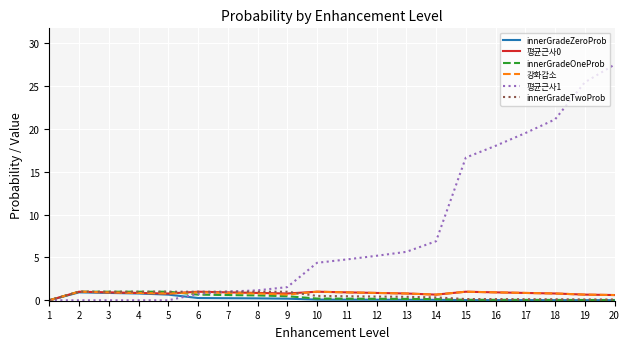

True or false: innerGradeTwoProb has a value of 0.4 at 13.

True